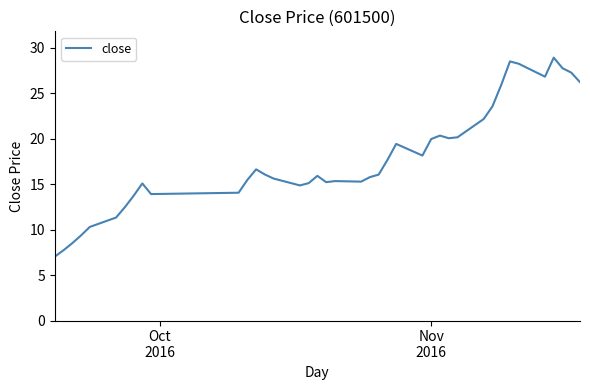

What is the greatest value displayed?

28.9